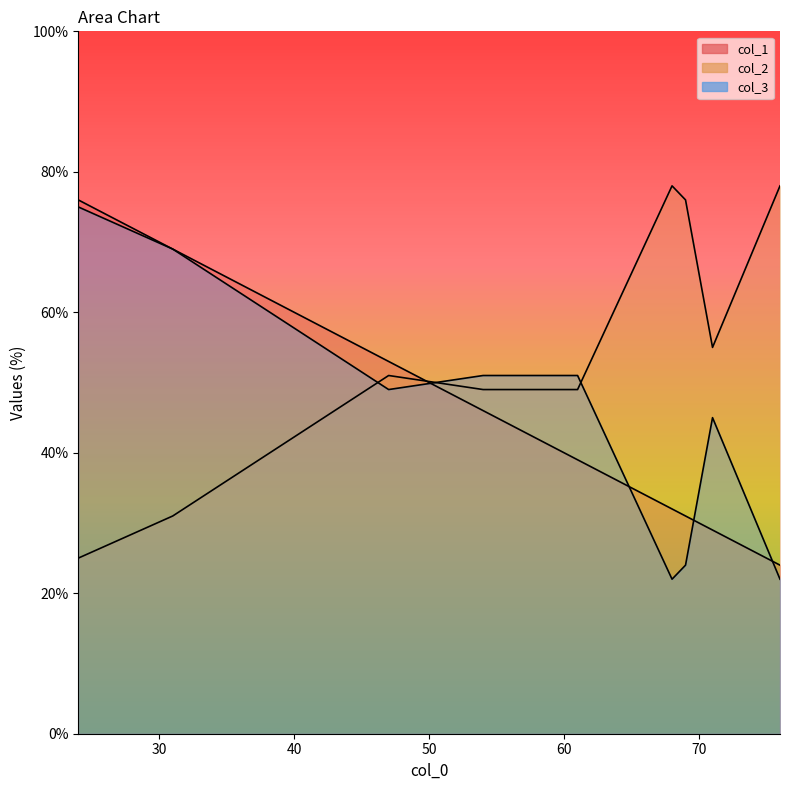

True or false: col_1 has a value of 32 at 68.

True